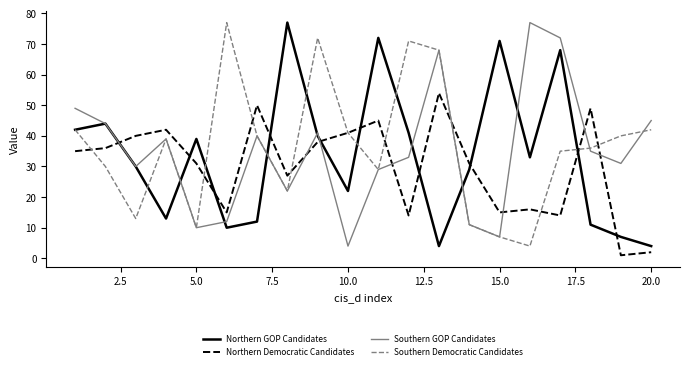

What is the maximum value shown in the chart?

77